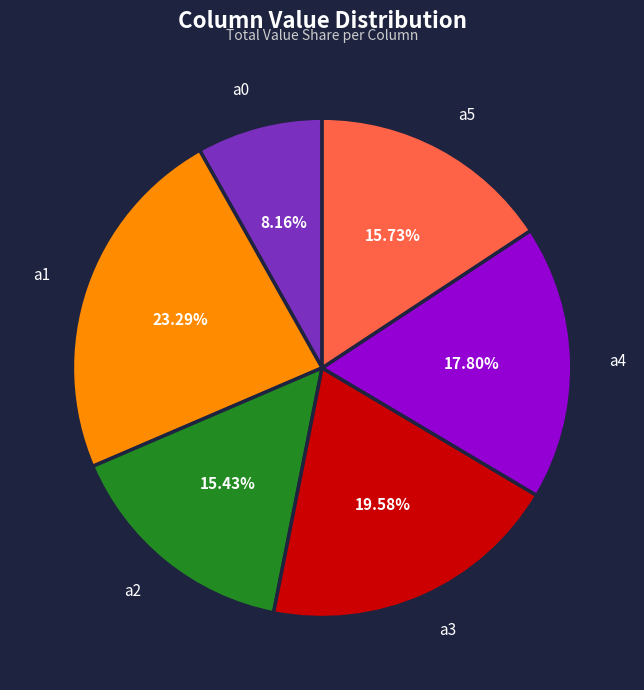

What is the smallest slice in the pie chart?

a0